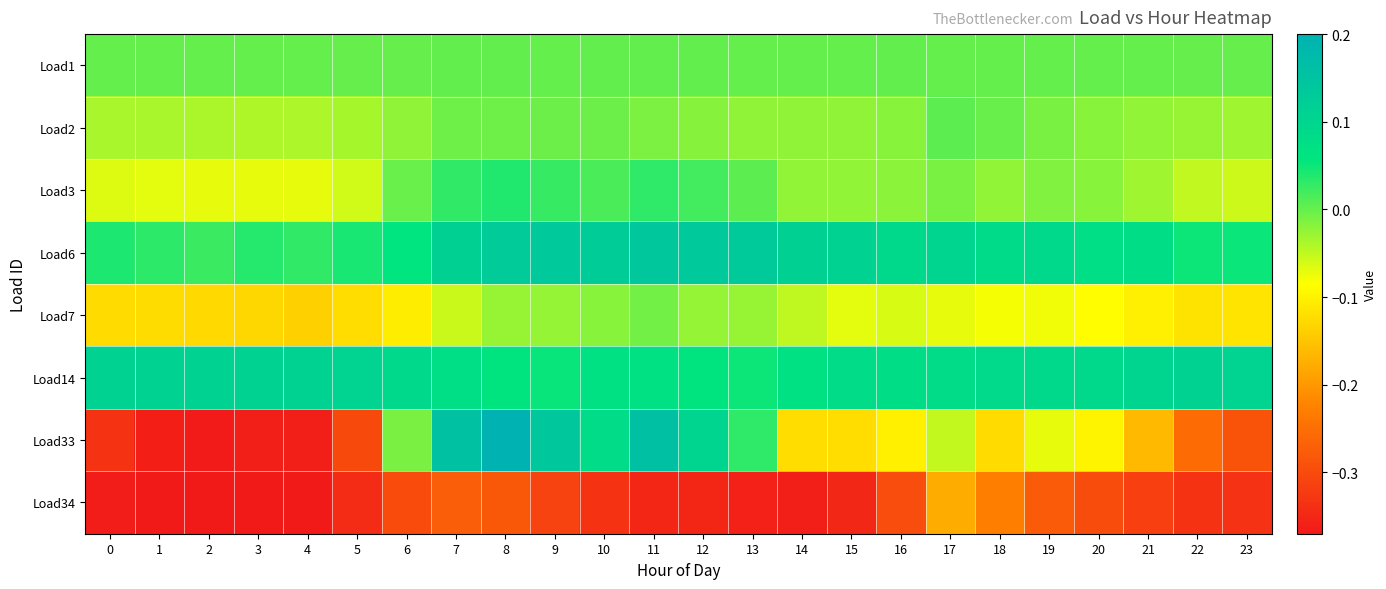

How many data points does each series have?

24